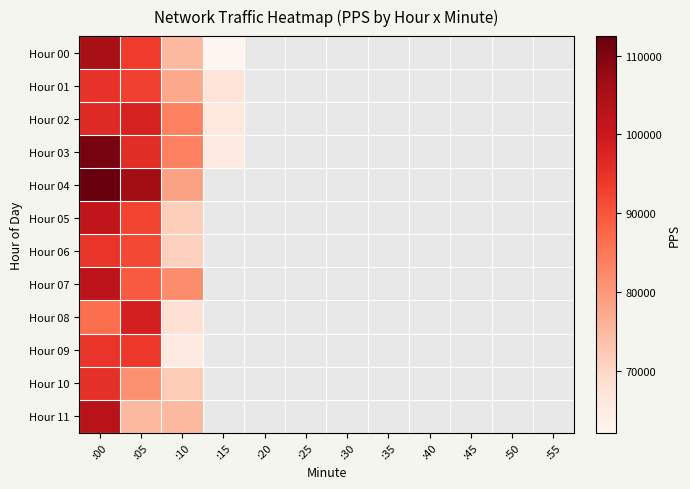

At which label is Hour 09 closest to 79887?

:05